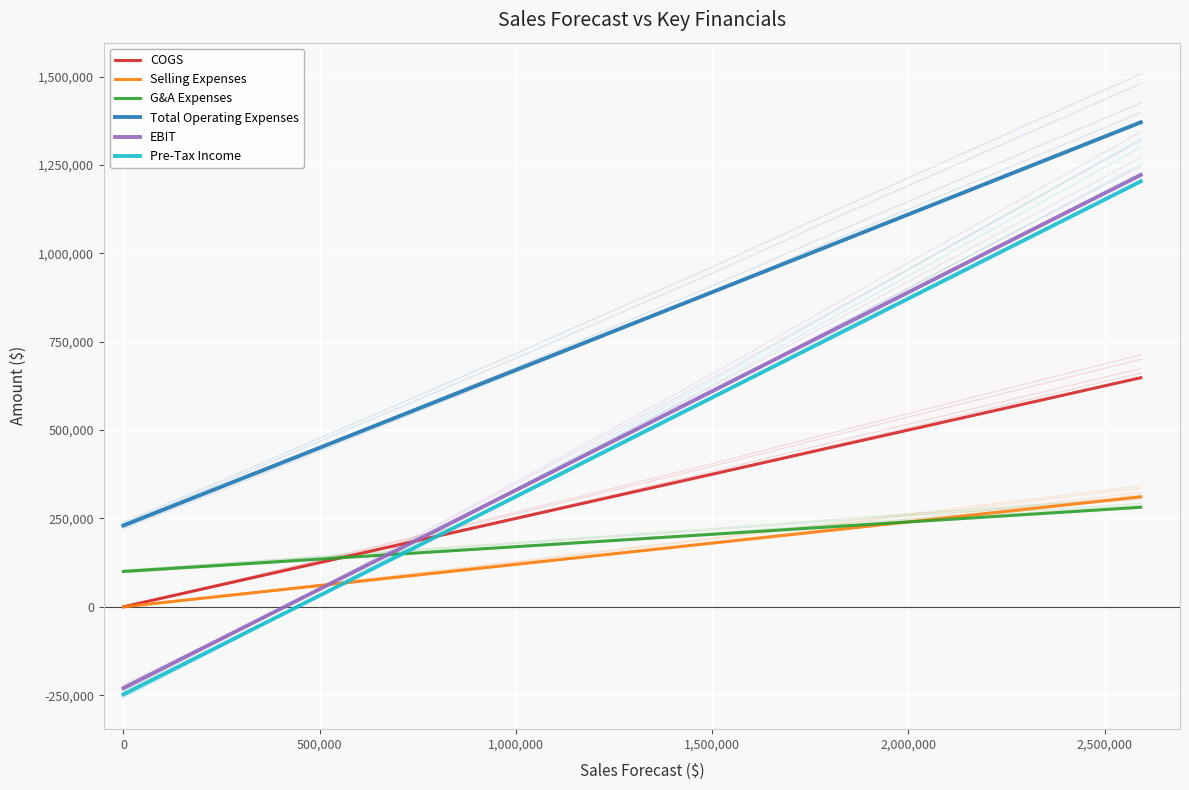

Between 2,500,000 and 0, which is larger?

2,500,000